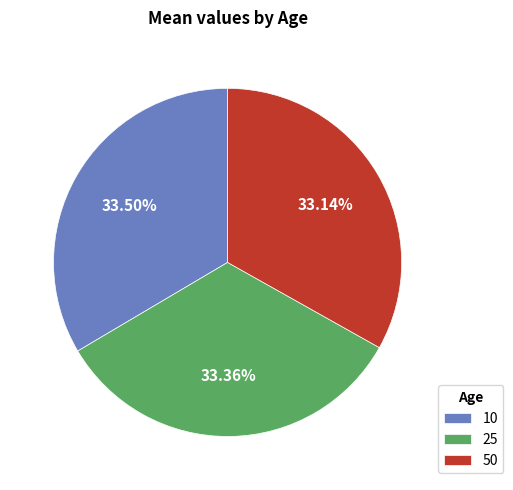

What is the ratio of the value at 25 to the value at 10?

1.0